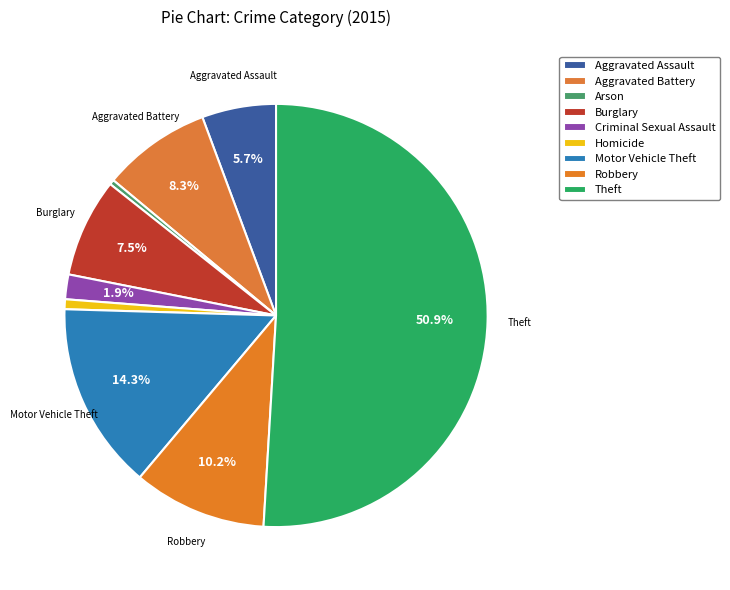

Rank the categories by value from highest to lowest.

Theft, Motor Vehicle Theft, Robbery, Aggravated Battery, Burglary, Aggravated Assault, Criminal Sexual Assault, Homicide, Arson